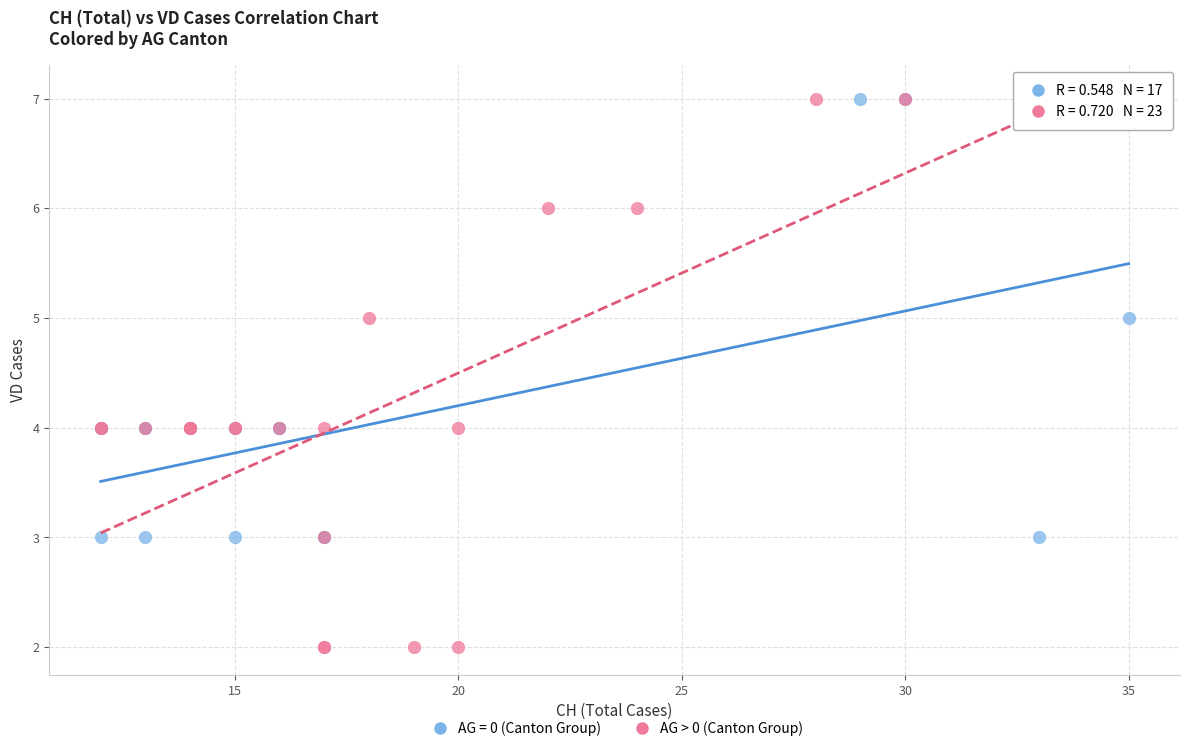

Which series reaches the minimum Y coordinate?

AG > 0 (Canton Group)